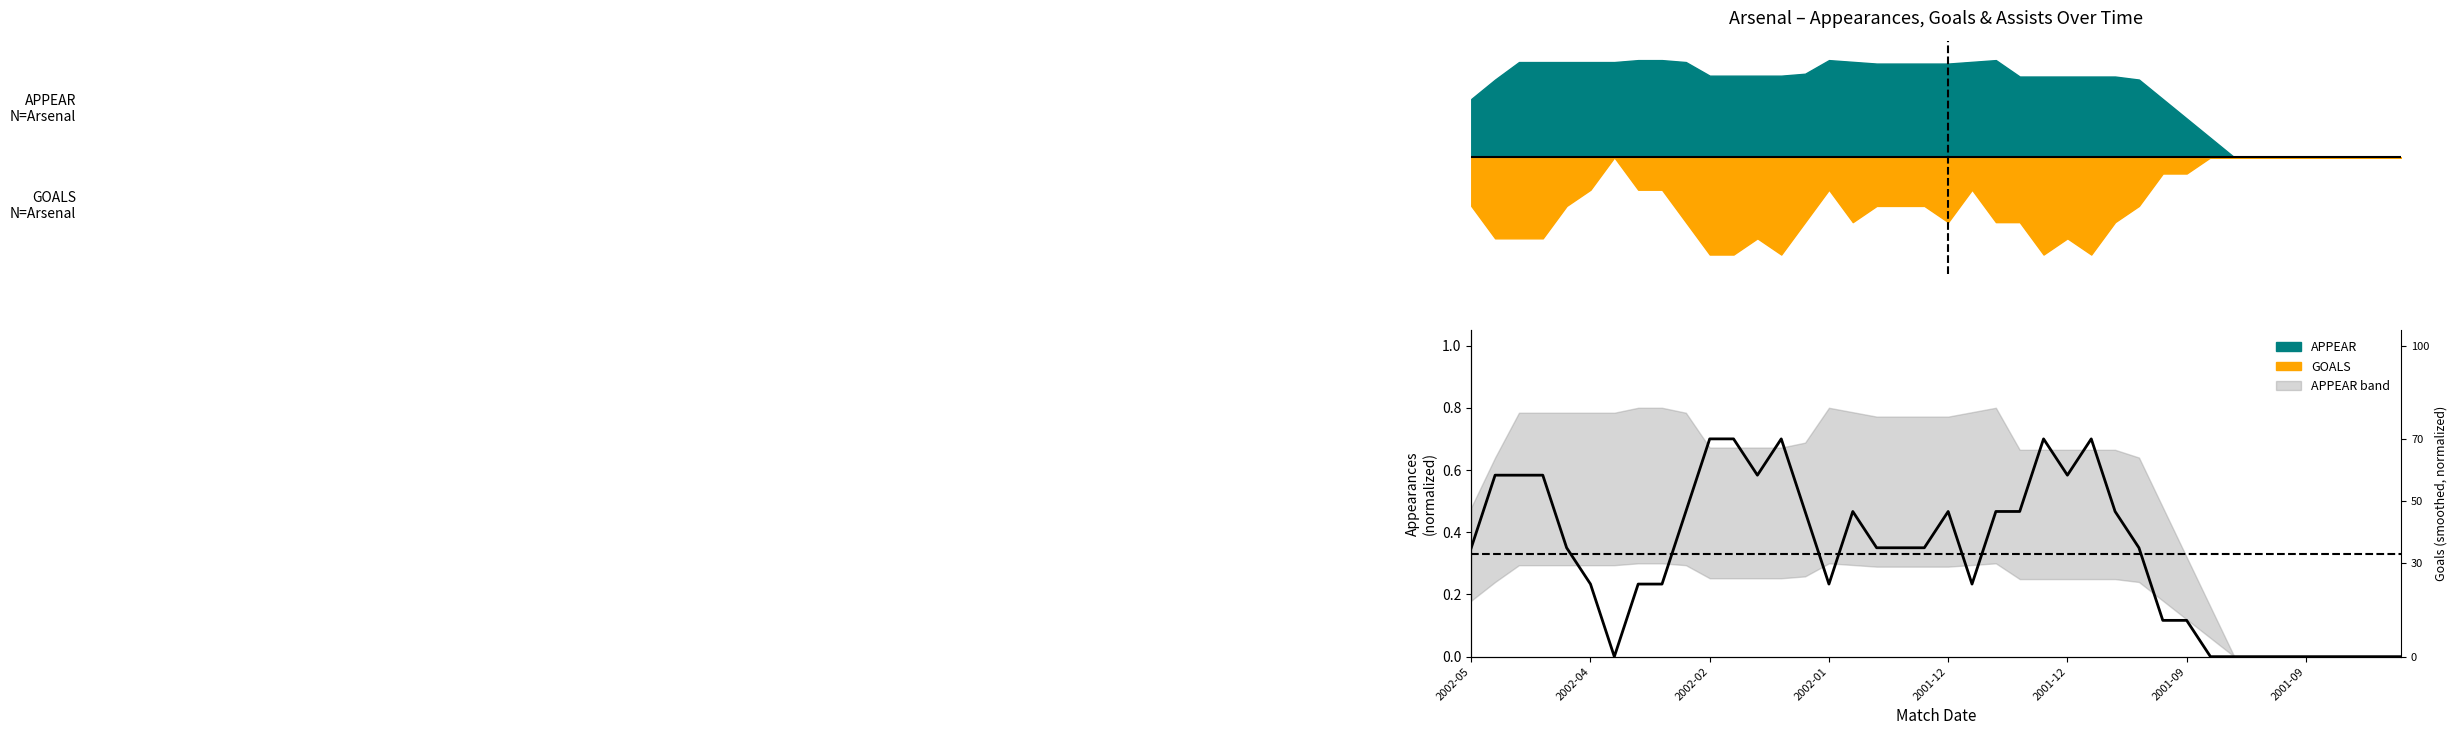

Reading right to left, transcribe all the data shown in this chart.

0.0	0.0	0.0	0.0	0.0	0.0	0.0	0.0	0.0	0.1	0.1	0.3	0.5	0.7	0.6	0.7	0.5	0.5	0.2	0.5	0.3	0.3	0.3	0.5	0.2	0.5	0.7	0.6	0.7	0.7	0.5	0.2	0.2	0.0	0.2	0.3	0.6	0.6	0.6	0.3